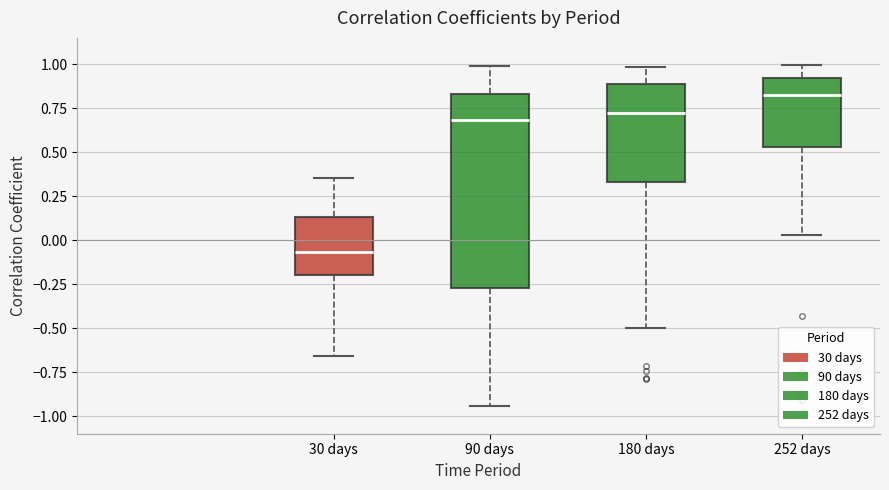

Comparing the boxes themselves (not the whiskers), which one is the tallest?

90 days